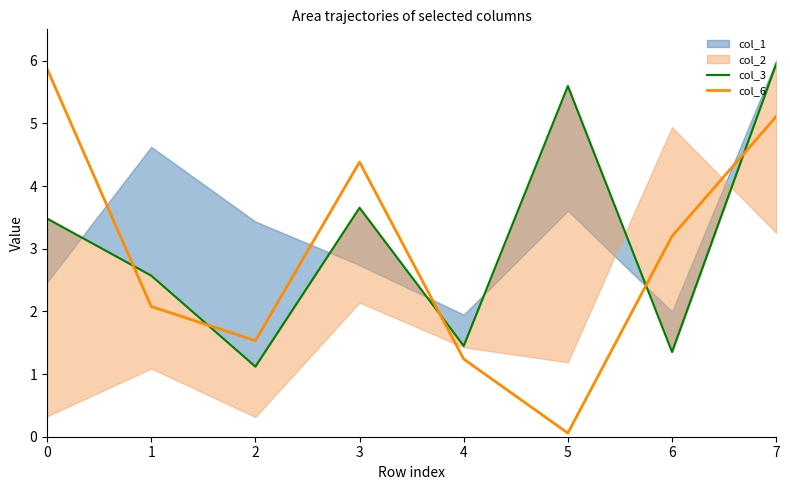

Is it true that col_3 equals 2.4 at 7?

False